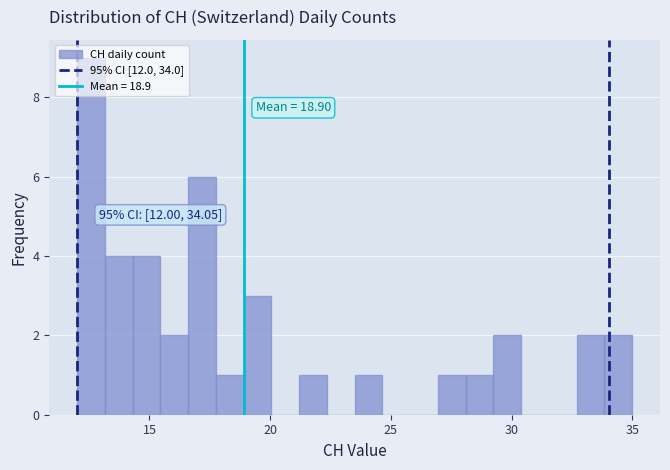

Around what value on the x-axis is the tallest bar? Give the approximate position of its centre, as read against the axis.

12.5